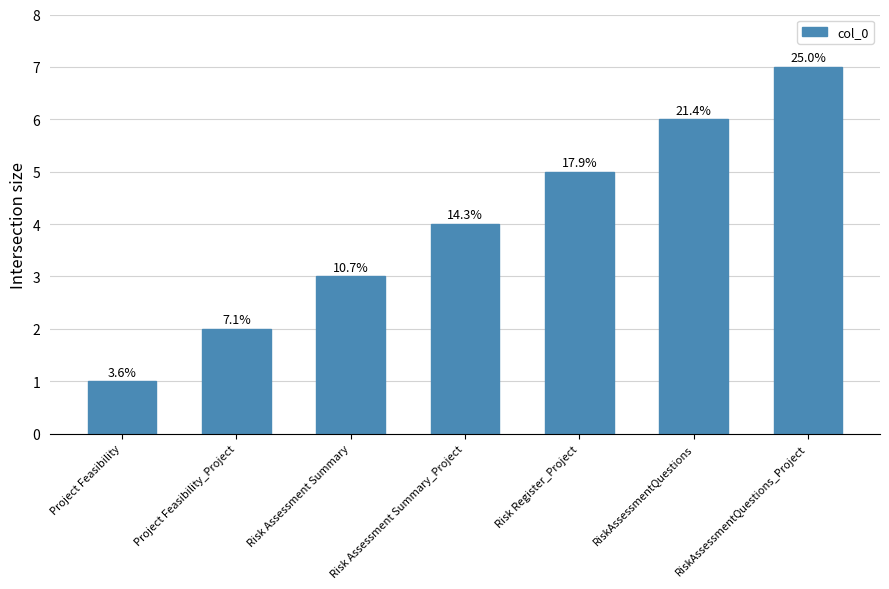

Which has a higher value, Risk Assessment Summary or Risk Register_Project?

Risk Register_Project